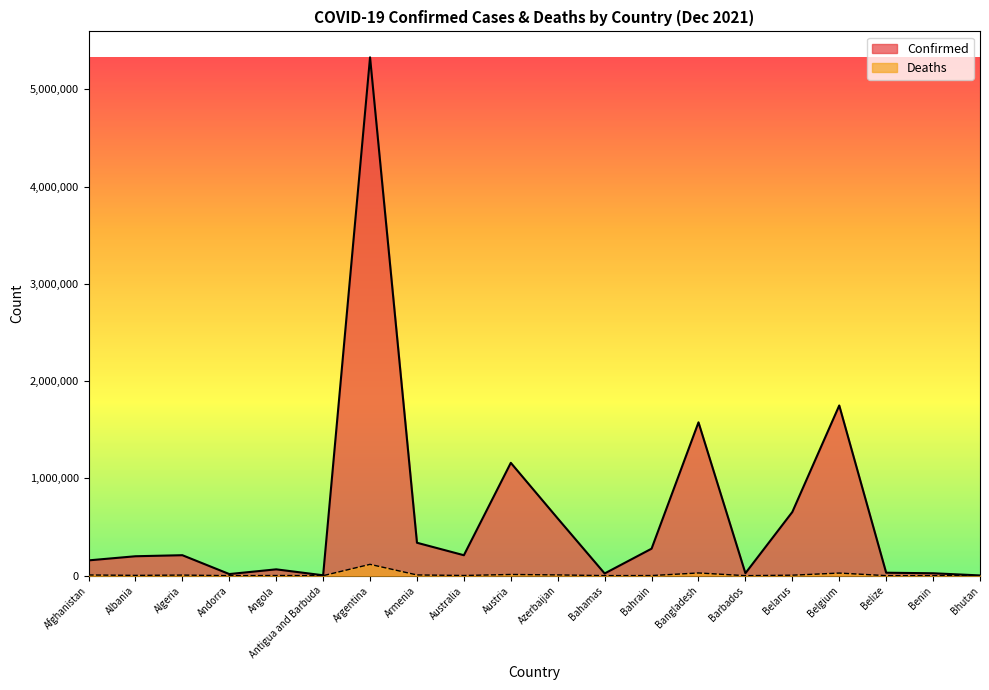

What is the total value across all series at Albania?

202842